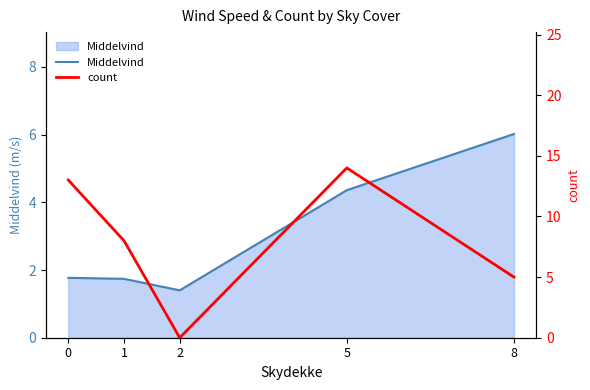

Is the value of count at 2 greater than the value of Middelvind at 8?

No